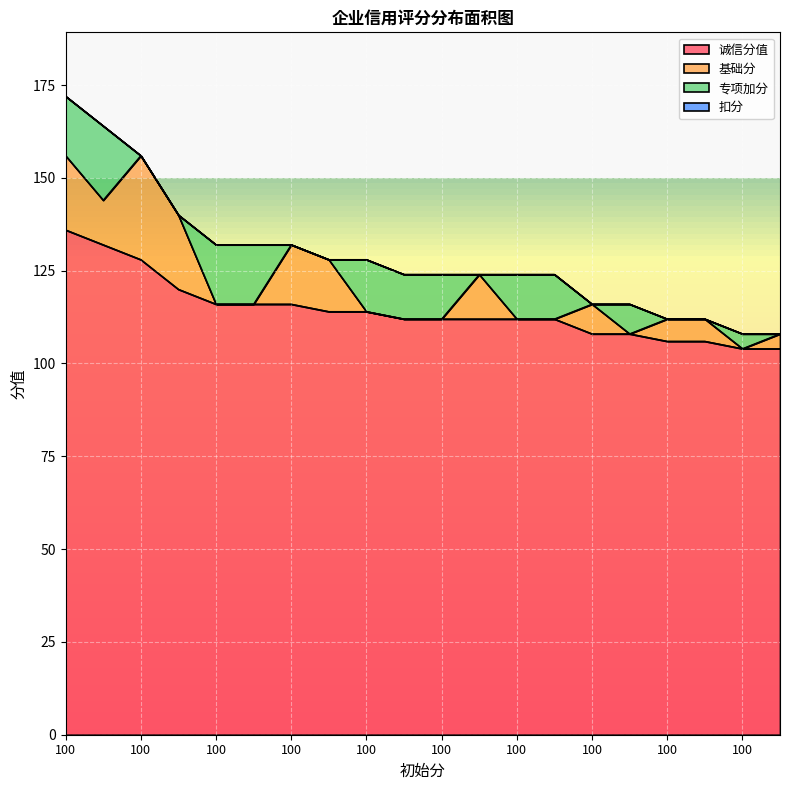

Between 100 and 100, which is larger?

100